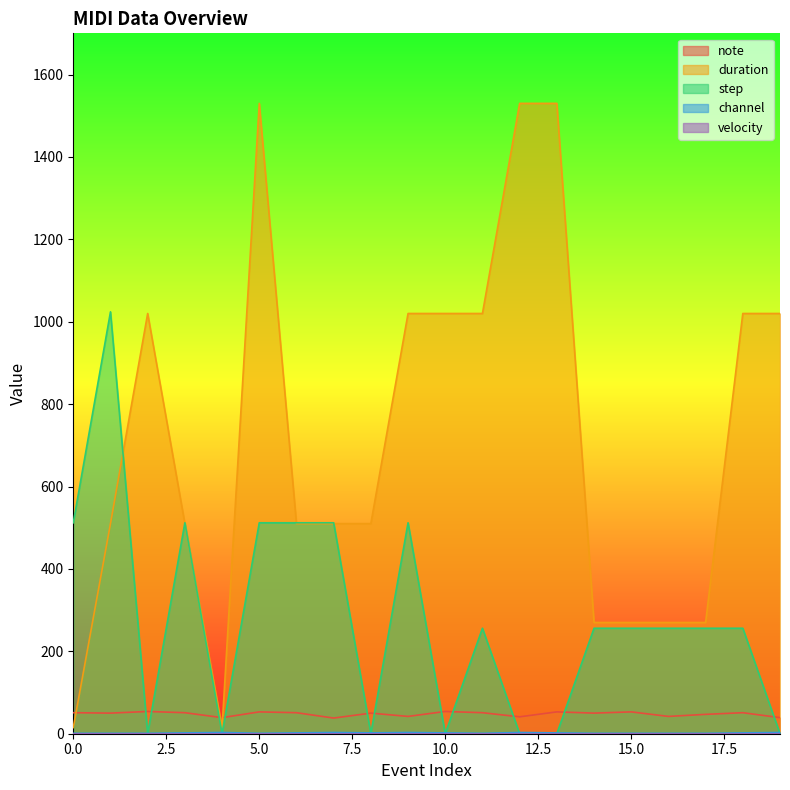

Reading right to left, extract all data points from this chart.

note: 19=39	18=51	17=47	16=42	15=53	14=50	13=53	12=41	11=51	10=54	9=42	8=50	7=38	6=51	5=53	4=39	3=51	2=54	1=50	0=51
duration: 19=1020	18=1020	17=270	16=270	15=270	14=270	13=1530	12=1530	11=1020	10=1020	9=1020	8=510	7=510	6=510	5=1530	4=15	3=510	2=1020	1=510	0=15
step: 19=0	18=256	17=256	16=256	15=256	14=256	13=0	12=0	11=256	10=0	9=512	8=0	7=512	6=512	5=512	4=0	3=512	2=0	1=1024	0=512
channel: 19=3	18=2	17=1	16=1	15=1	14=1	13=2	12=3	11=1	10=2	9=3	8=2	7=3	6=2	5=1	4=3	3=2	2=1	1=1	0=1